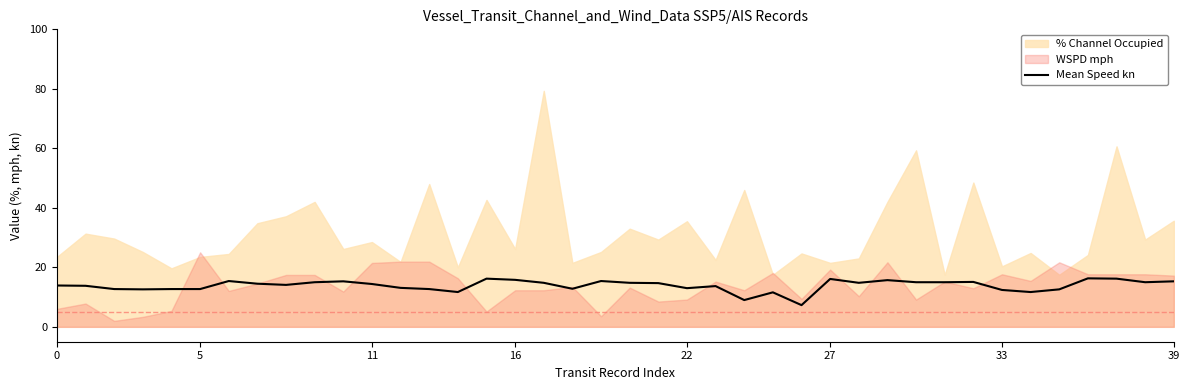

What is the maximum value for Mean Speed kn?

16.3